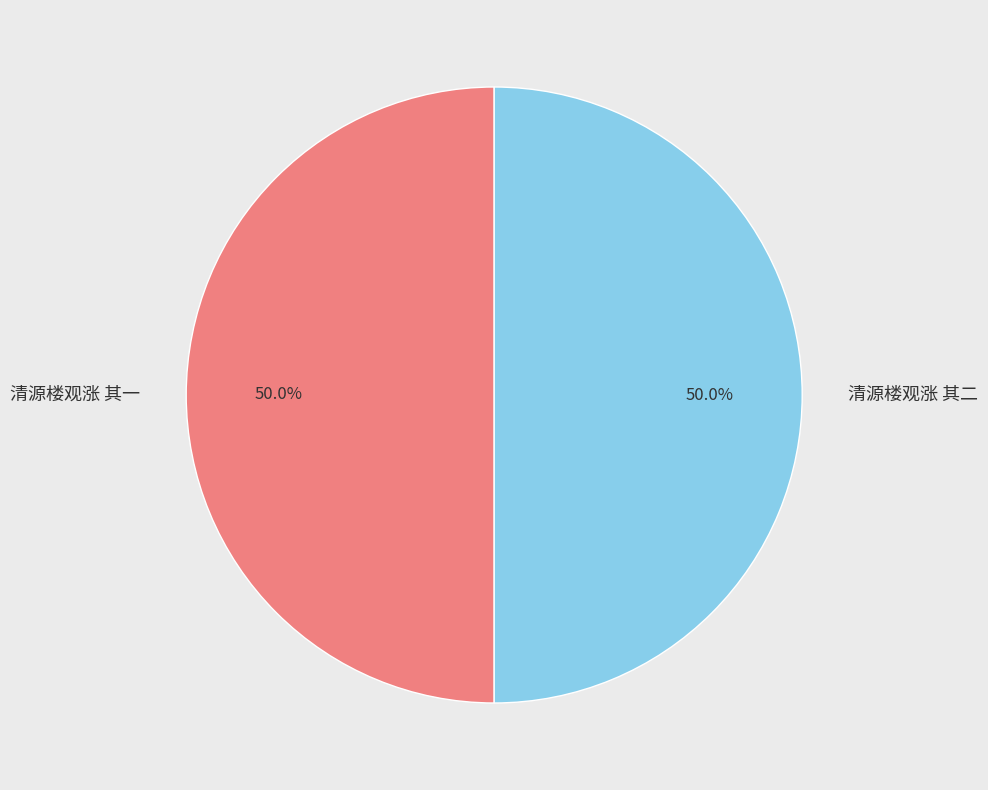

To the nearest percent, what is the combined percentage of 清源楼观涨 其二 and 清源楼观涨 其一?

100%